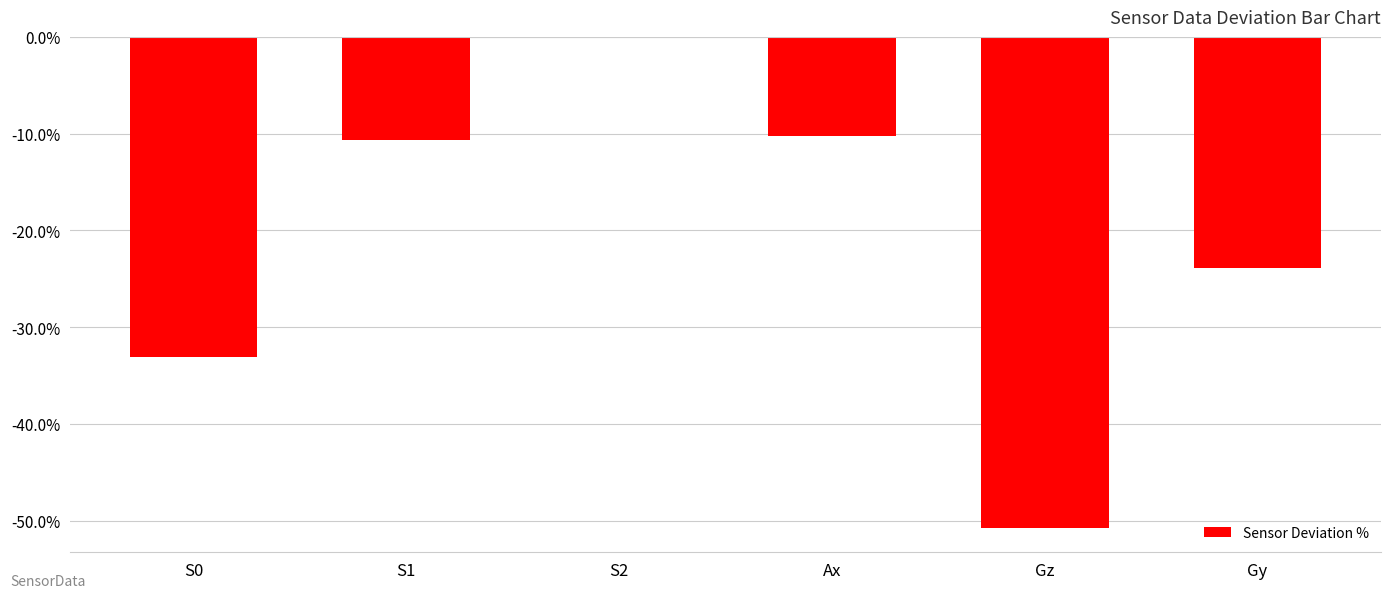

How many data points does each series have?

6